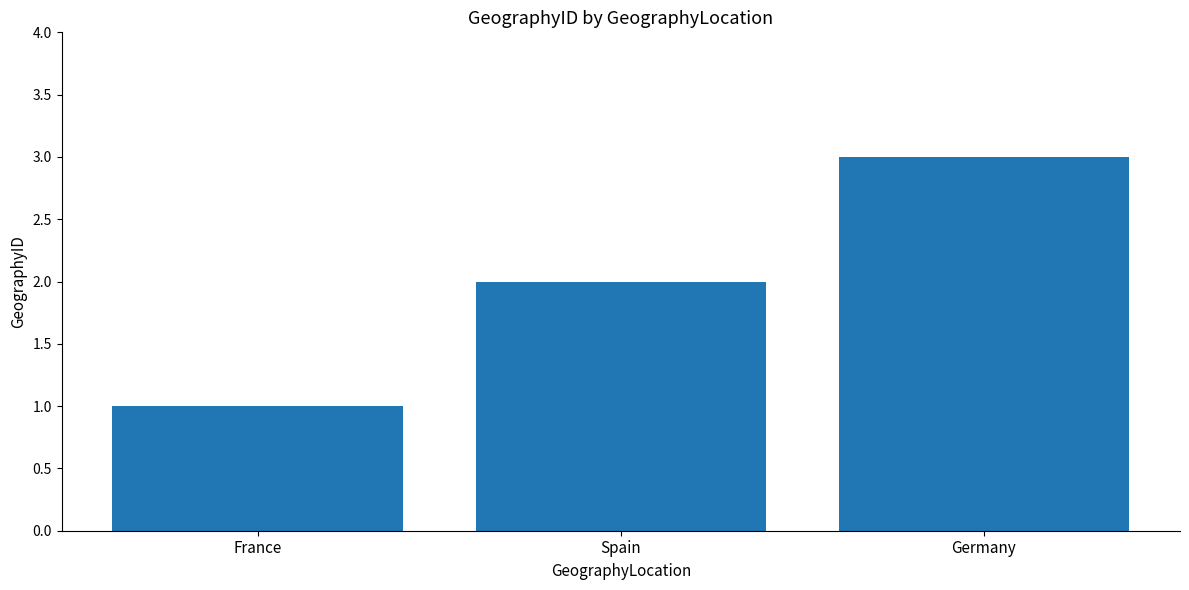

What is the label of the 2nd bar from the right?

Spain